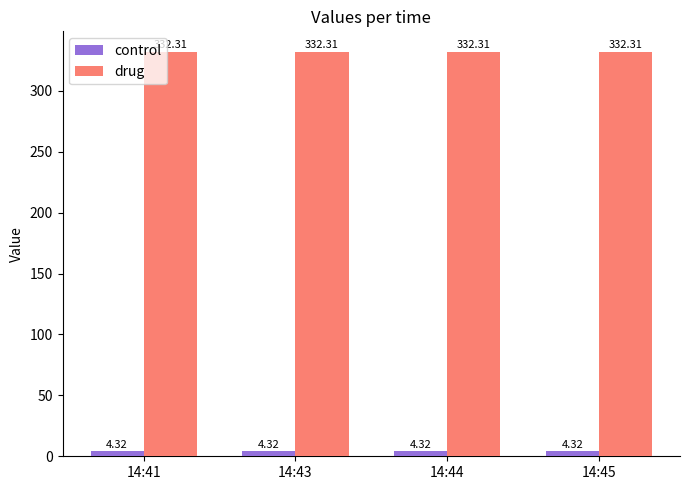

What is the average value of the drug series?

332.3